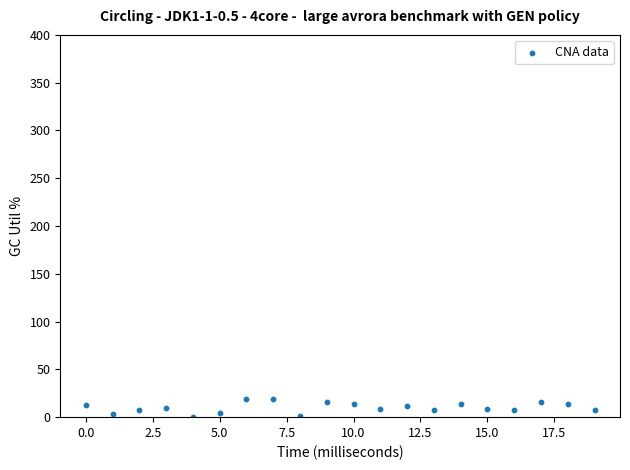

What is the range of Y values (max minus min)?

19